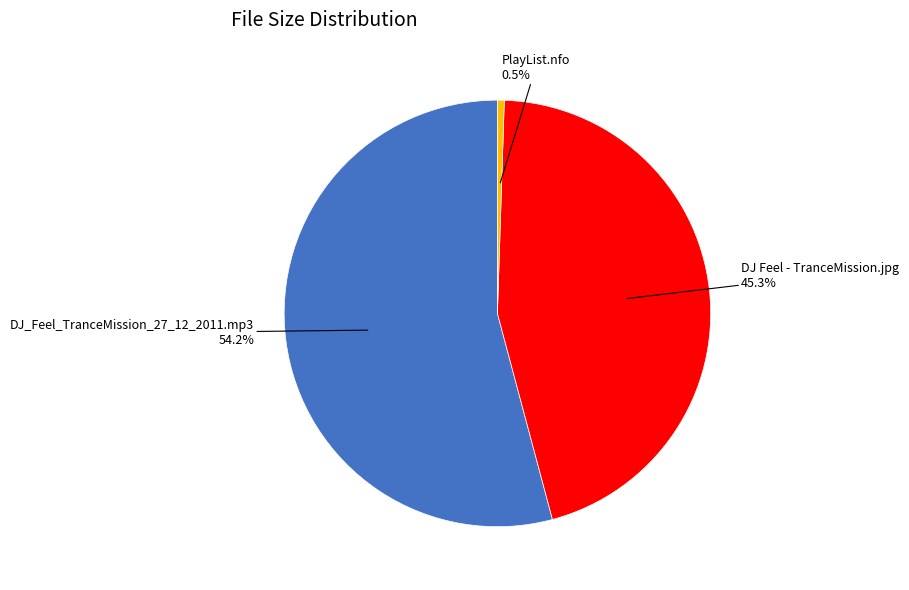

Count the number of slices in the pie.

3